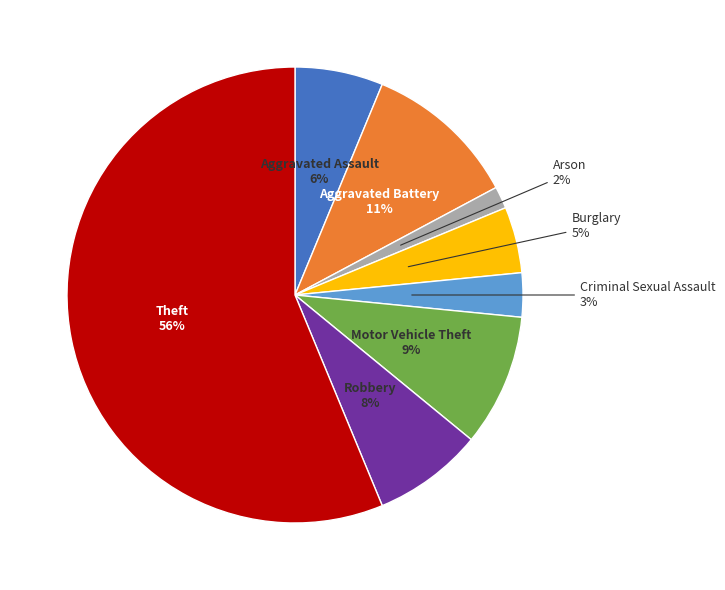

How many segments does this pie chart have?

8